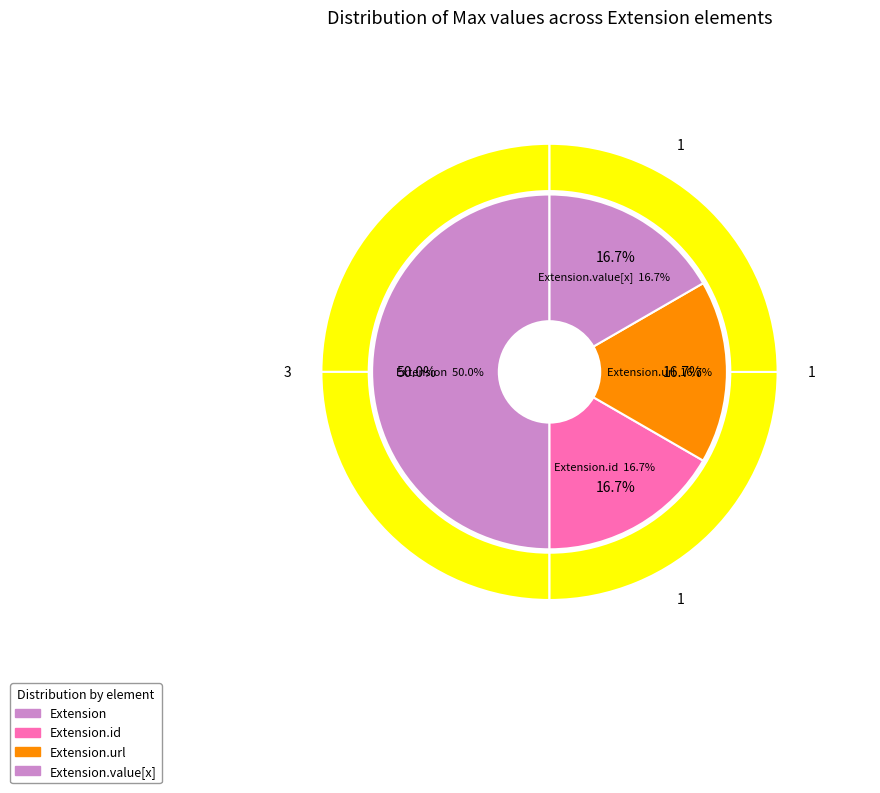

The Extension.extension slice represents 13% of the pie. True or false?

False